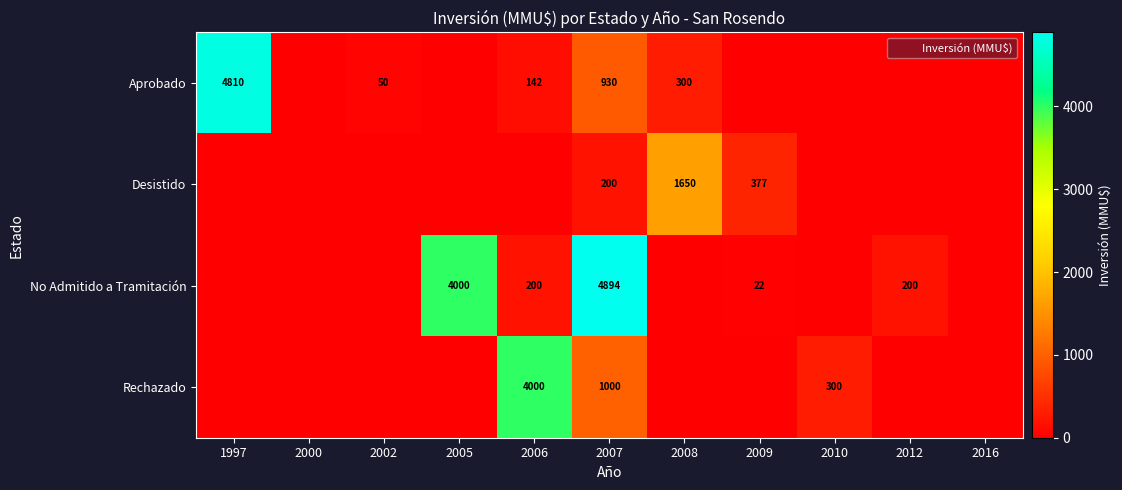

The Aprobado series shows 50 at 2002. True or false?

True